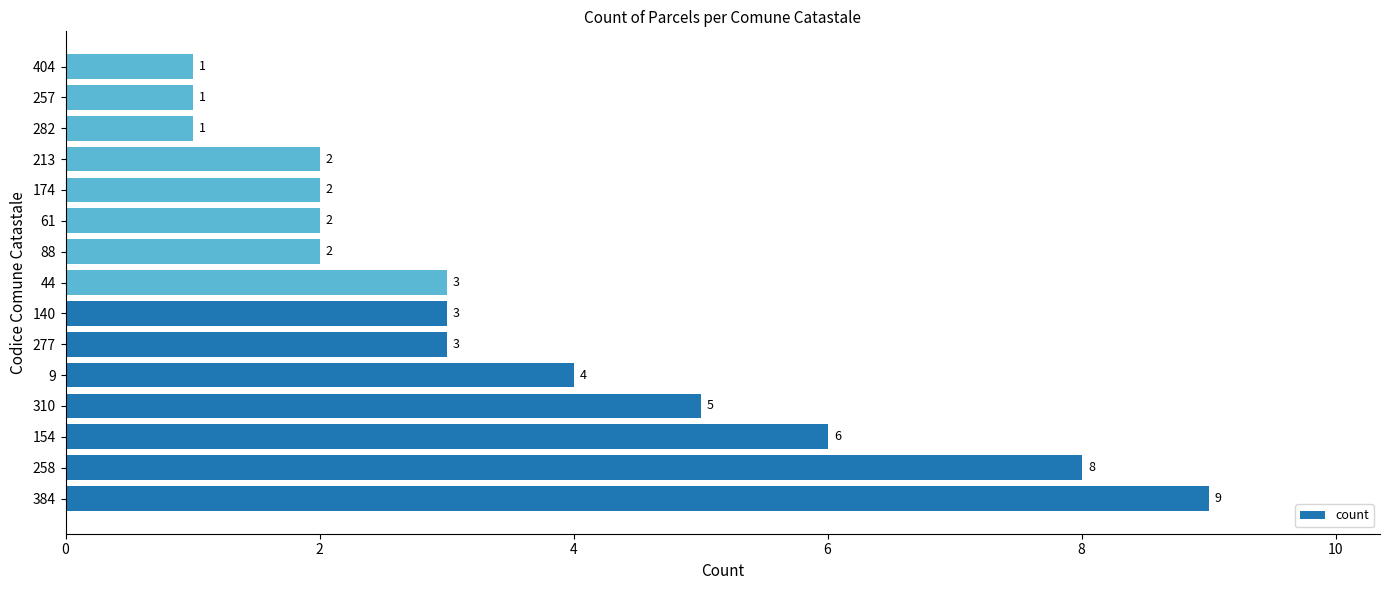

What is the minimum value shown in the chart?

1